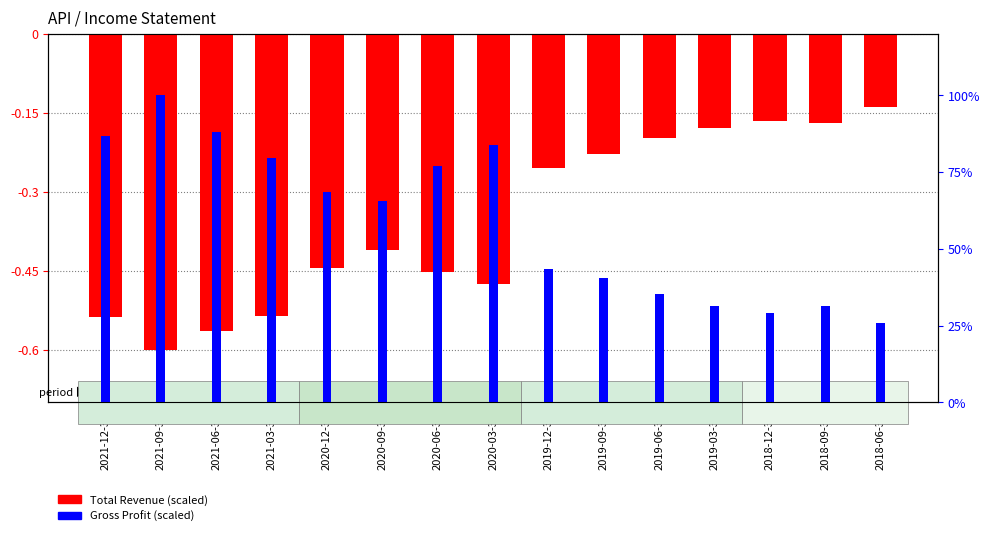

Read the Gross Profit (scaled) value at 2020-03-31.

83.6